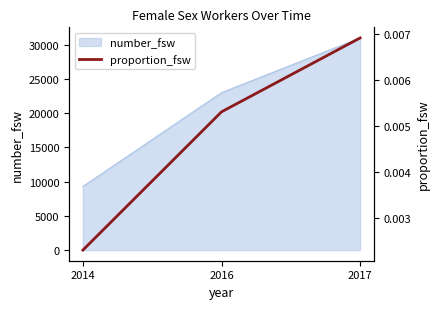

Rank the categories by value from lowest to highest.

2014, 2016, 2017